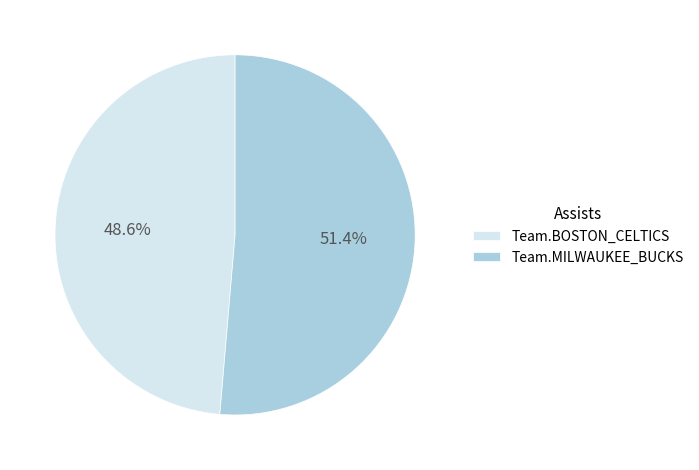

Rank the categories by value from lowest to highest.

Team.BOSTON_CELTICS, Team.MILWAUKEE_BUCKS